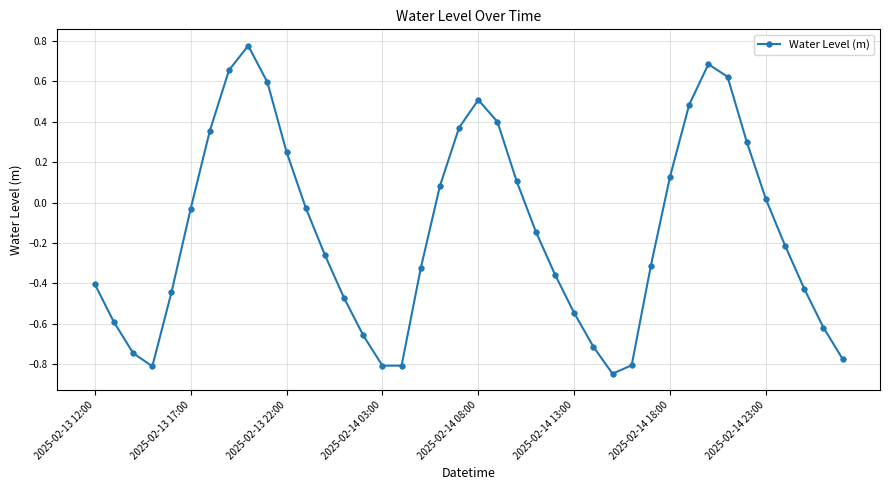

How many categories are shown in the chart?

40